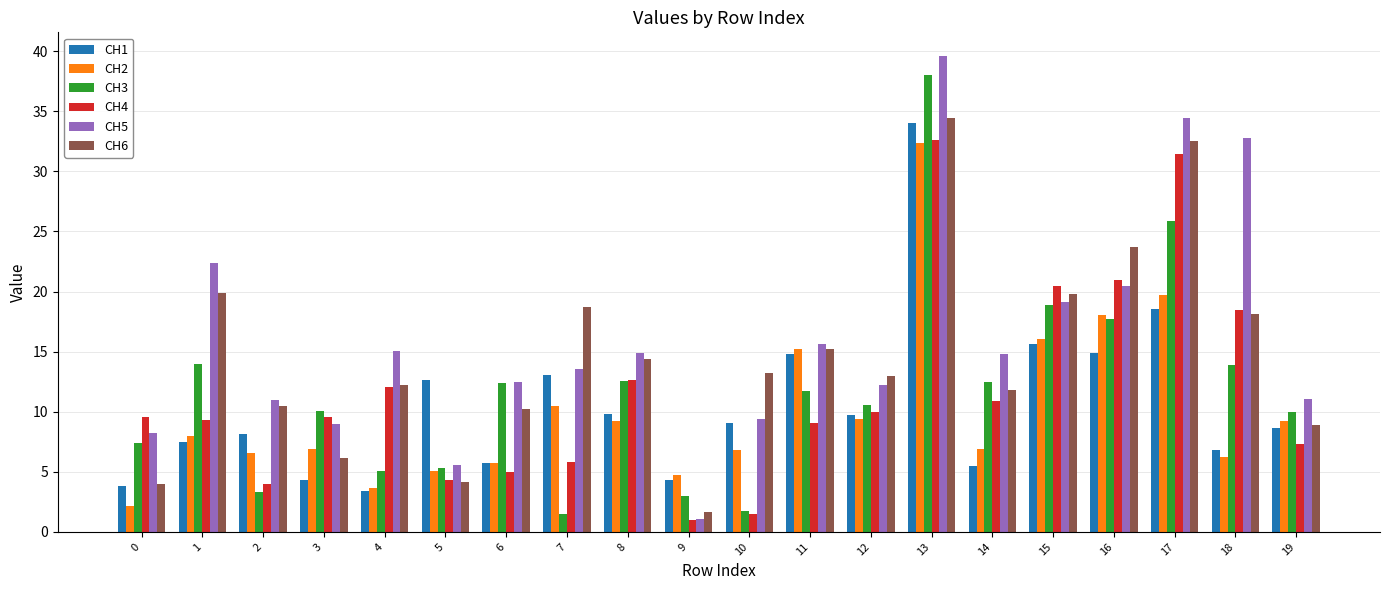

What is the greatest value displayed?

39.6